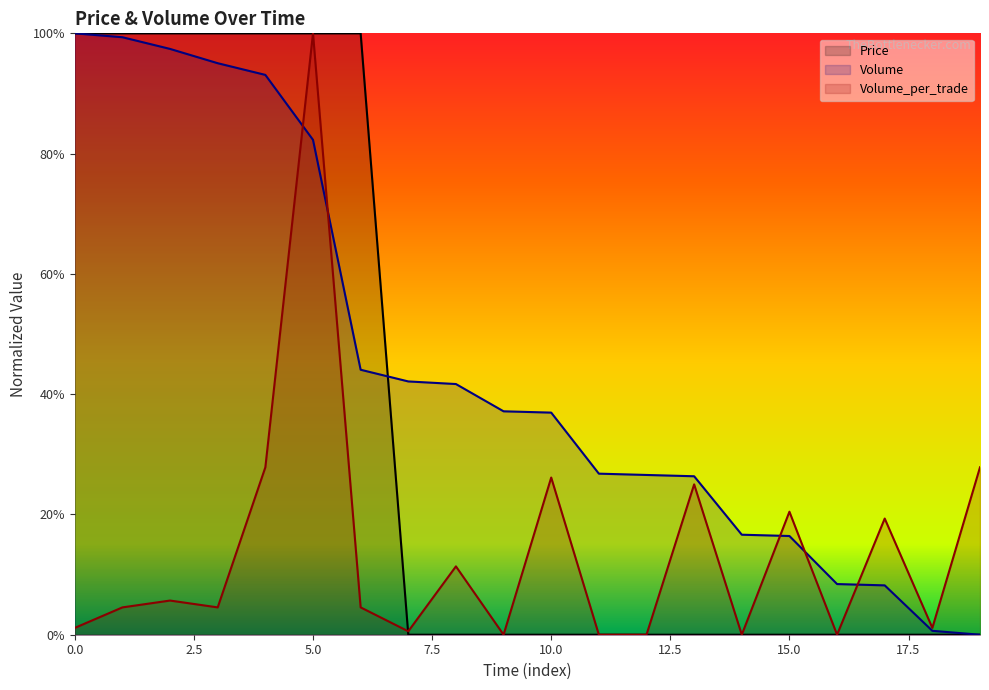

After their last crossing, which series has the higher values: Volume_per_trade or Volume?

Volume_per_trade